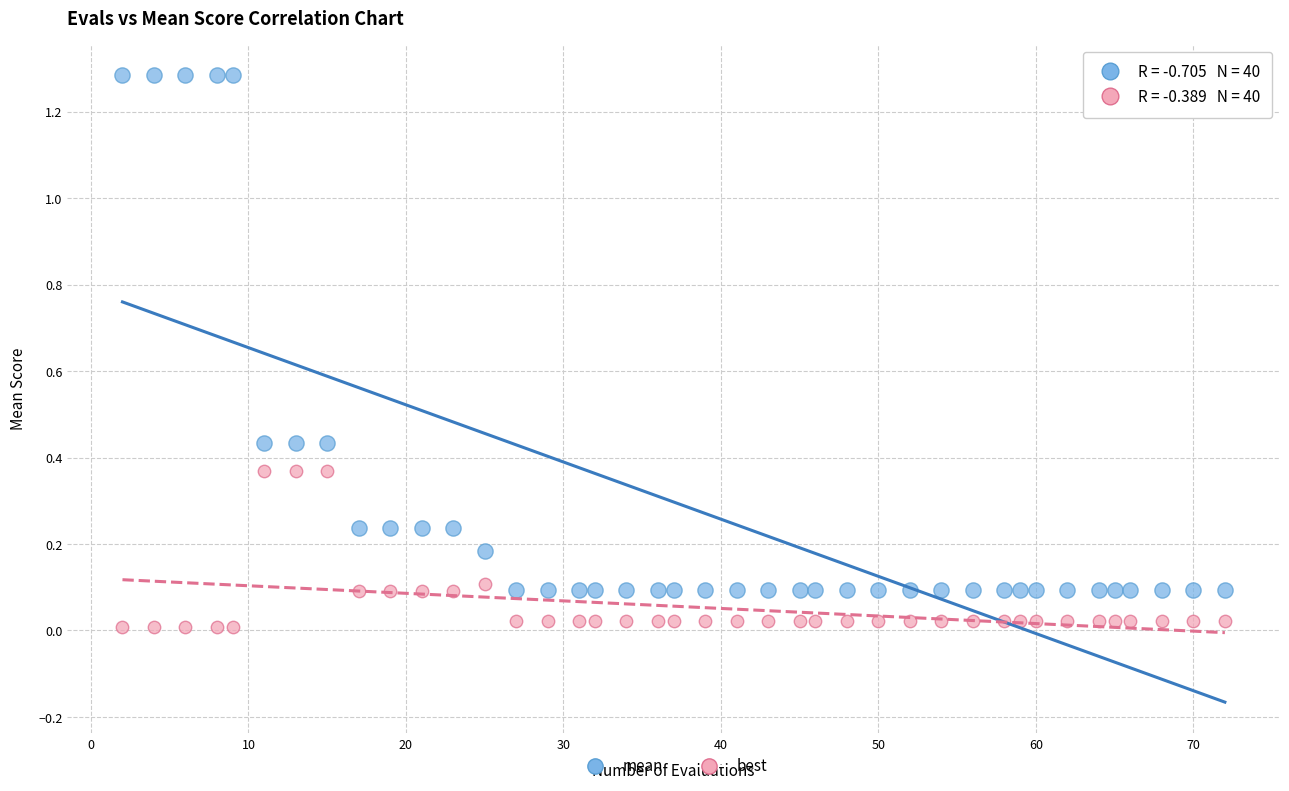

Across all data points, what is the range of X values (max minus min)?

70.0